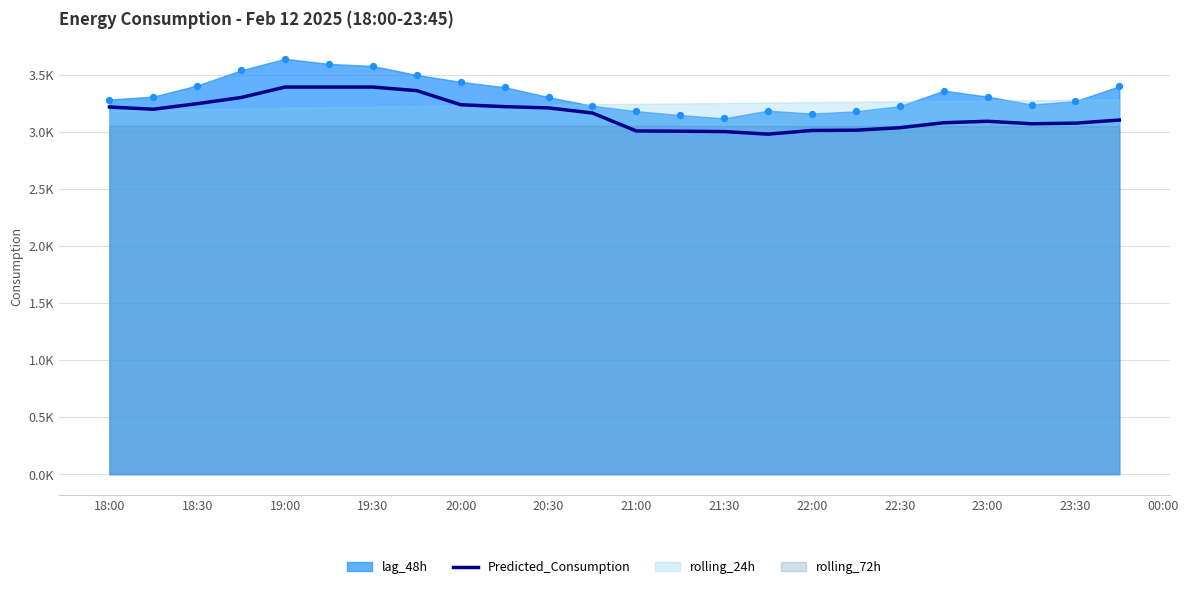

Between 20:30 and 00:00, which is larger?

20:30